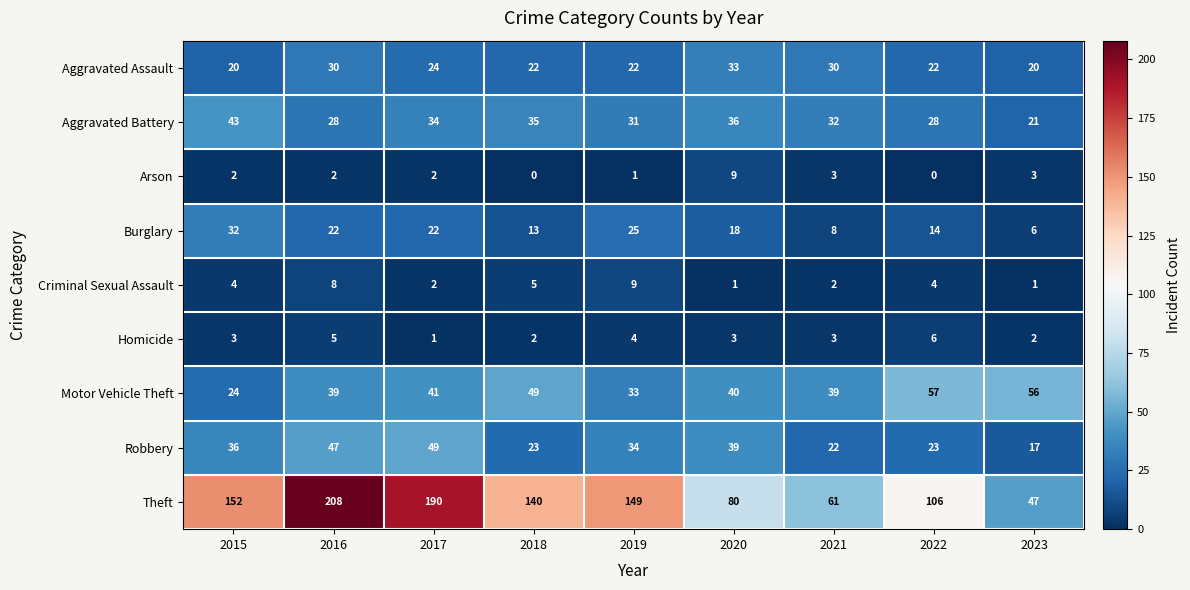

What is the difference between the highest and lowest values at 2022?

106